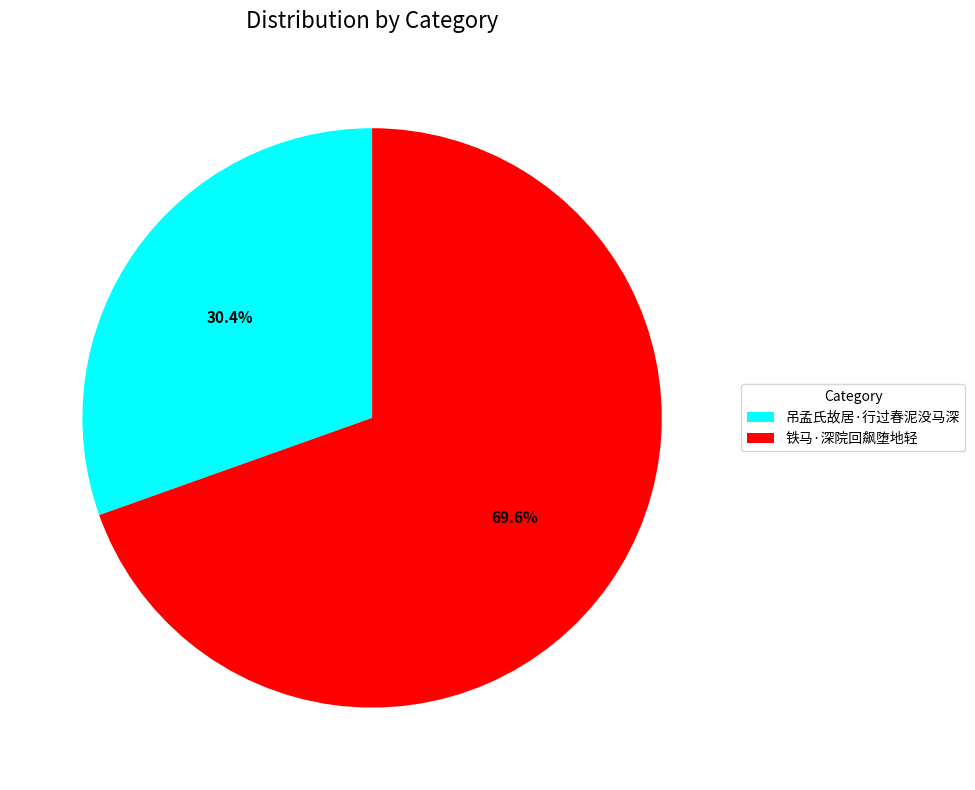

Which slice is the largest?

铁马·深院回飙堕地轻